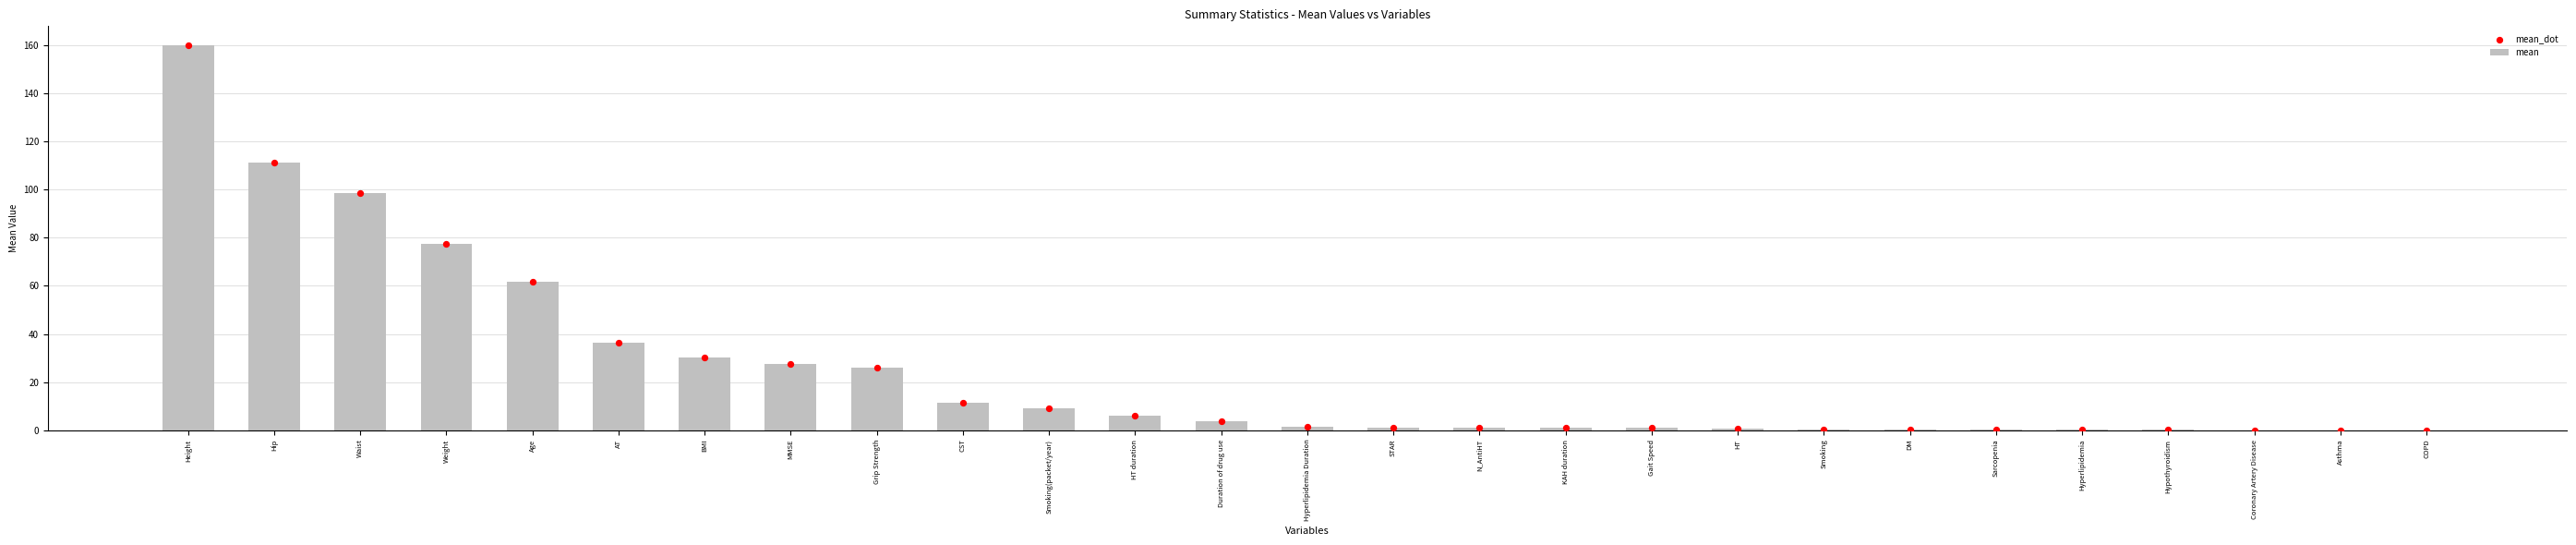

Which series has the widest spread of Y values?

mean